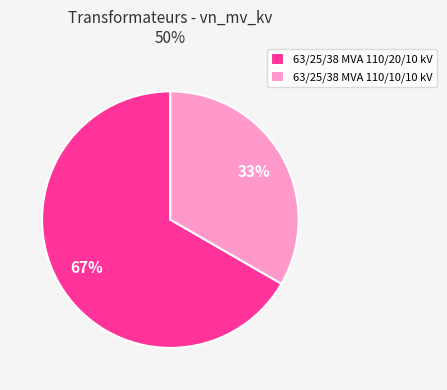

Rank the categories by value from highest to lowest.

63/25/38 MVA 110/20/10 kV, 63/25/38 MVA 110/10/10 kV